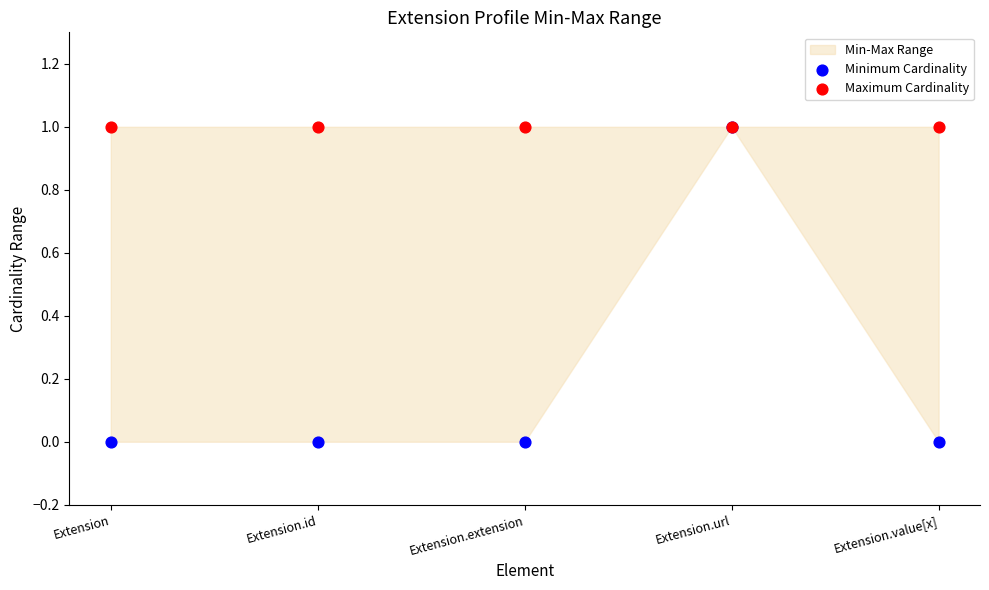

Which series has the widest spread of Y values?

Minimum Cardinality